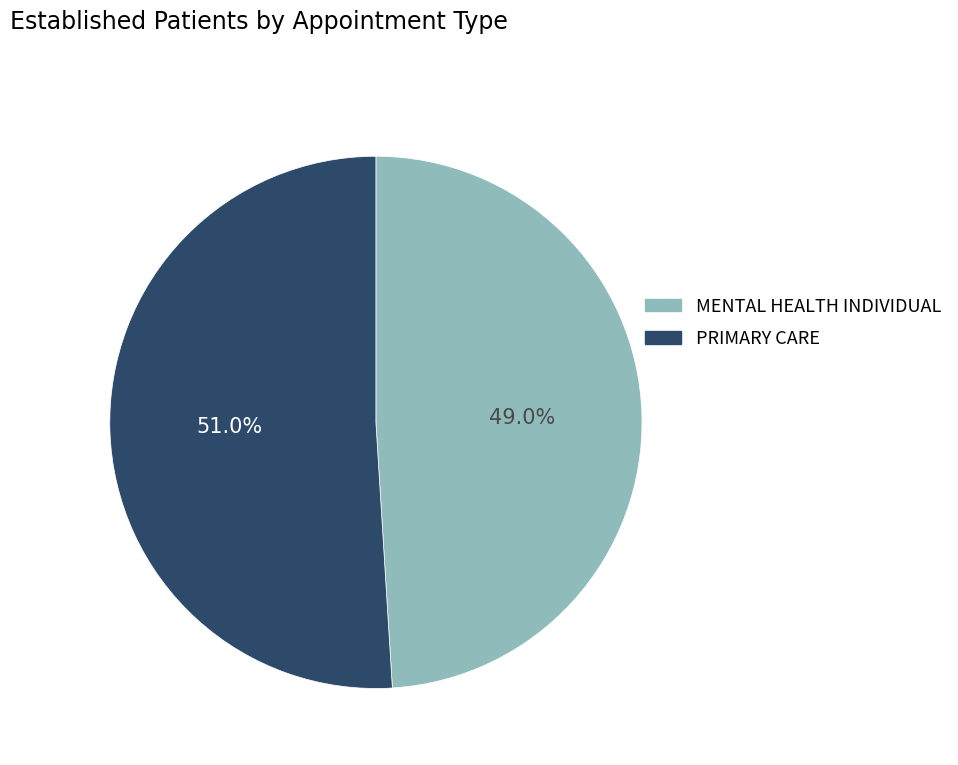

To the nearest percent, what portion does MENTAL HEALTH INDIVIDUAL represent?

49%